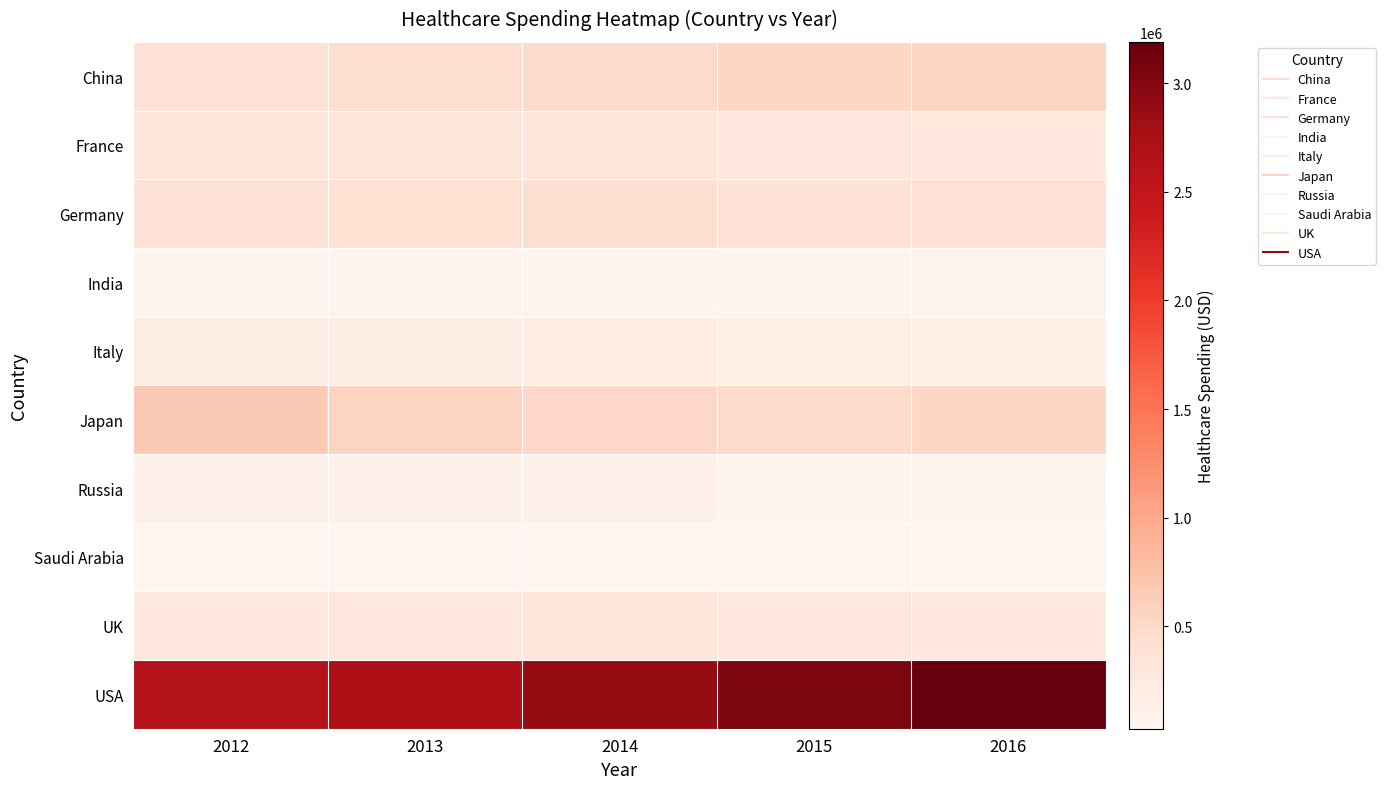

Which series has the largest range (max minus min)?

USA